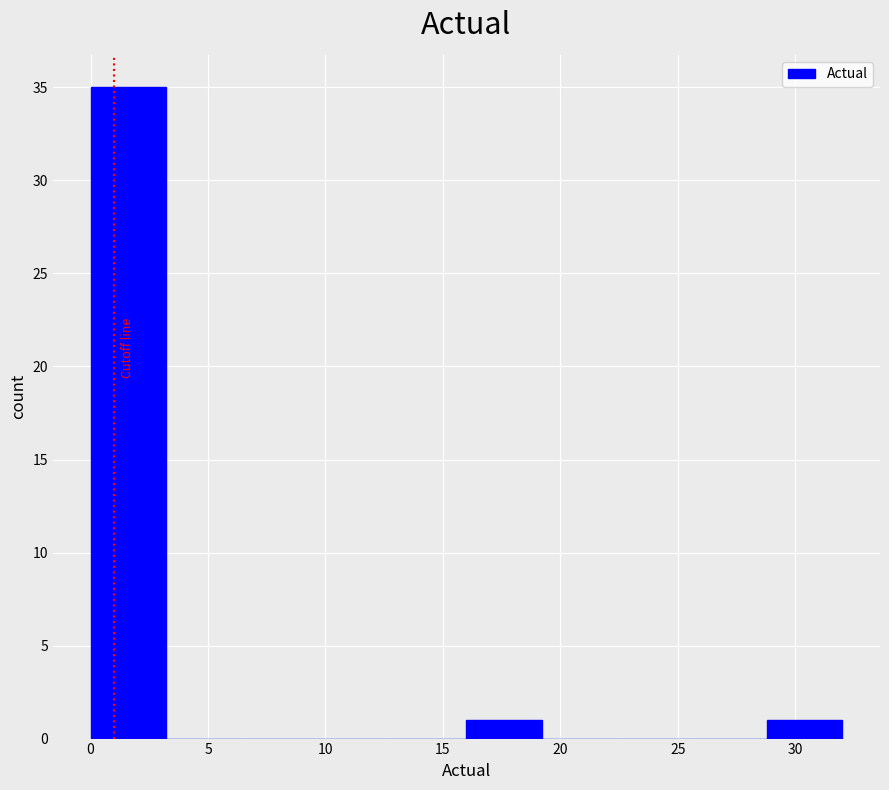

Reading left to right, list every bar in this chart as the range it spans on the x-axis followed by its height. Neither the bar edges nor the heights are printed on the chart, so give them approximately, as read against the axes.

0.0 to 3.2: 35
3.2 to 6.4: 0
6.4 to 9.6: 0
9.6 to 12.8: 0
12.8 to 16.0: 0
16.0 to 19.2: 1
19.2 to 22.4: 0
22.4 to 25.6: 0
25.6 to 28.8: 0
28.8 to 32.0: 1